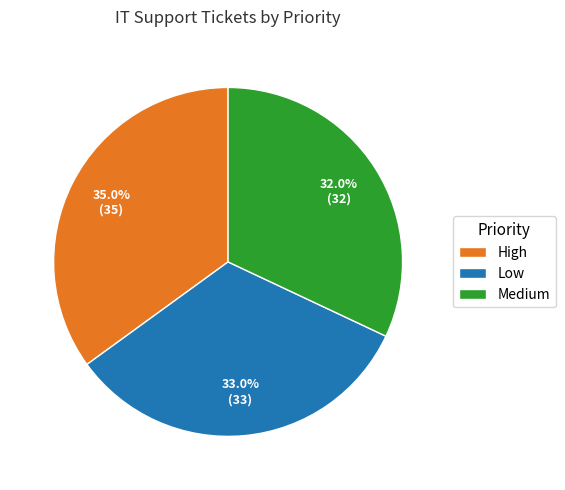

Which slice is the largest?

High